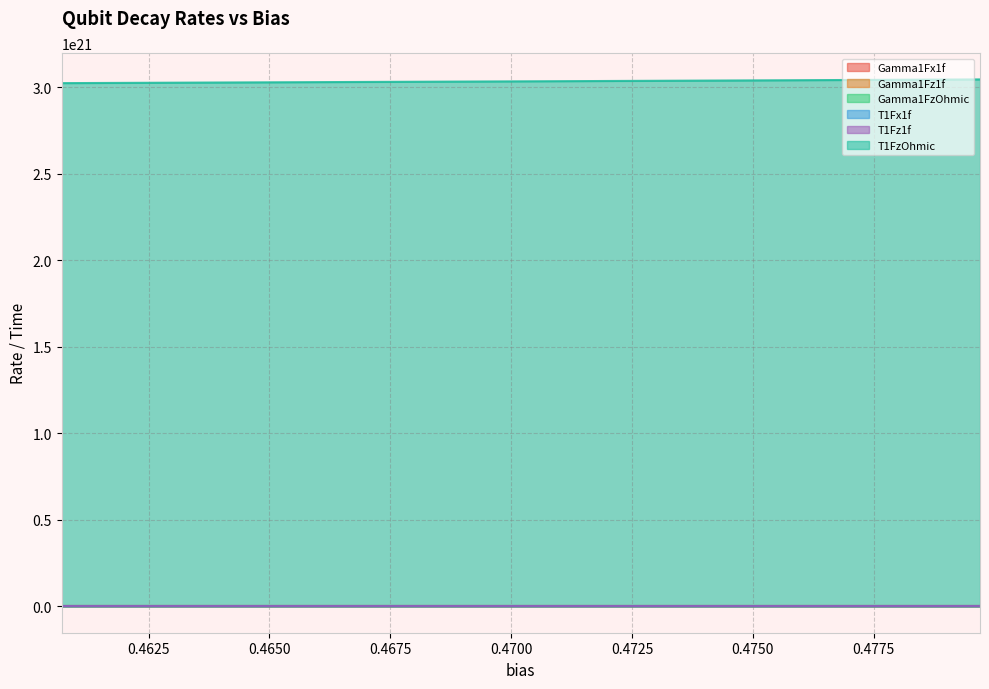

At which category does the chart reach its minimum across all series?

0.4797